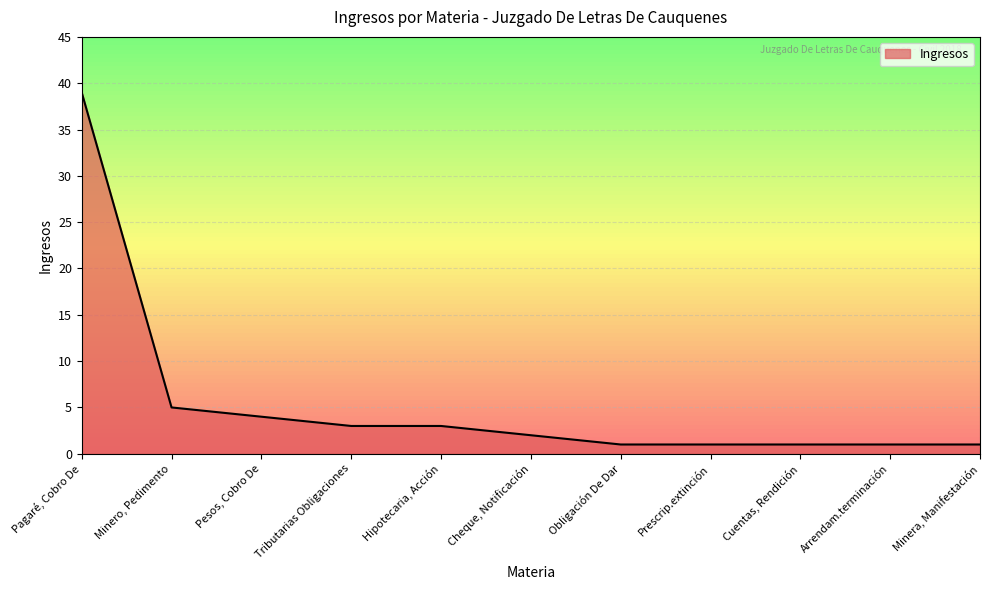

What is the smallest value displayed?

1